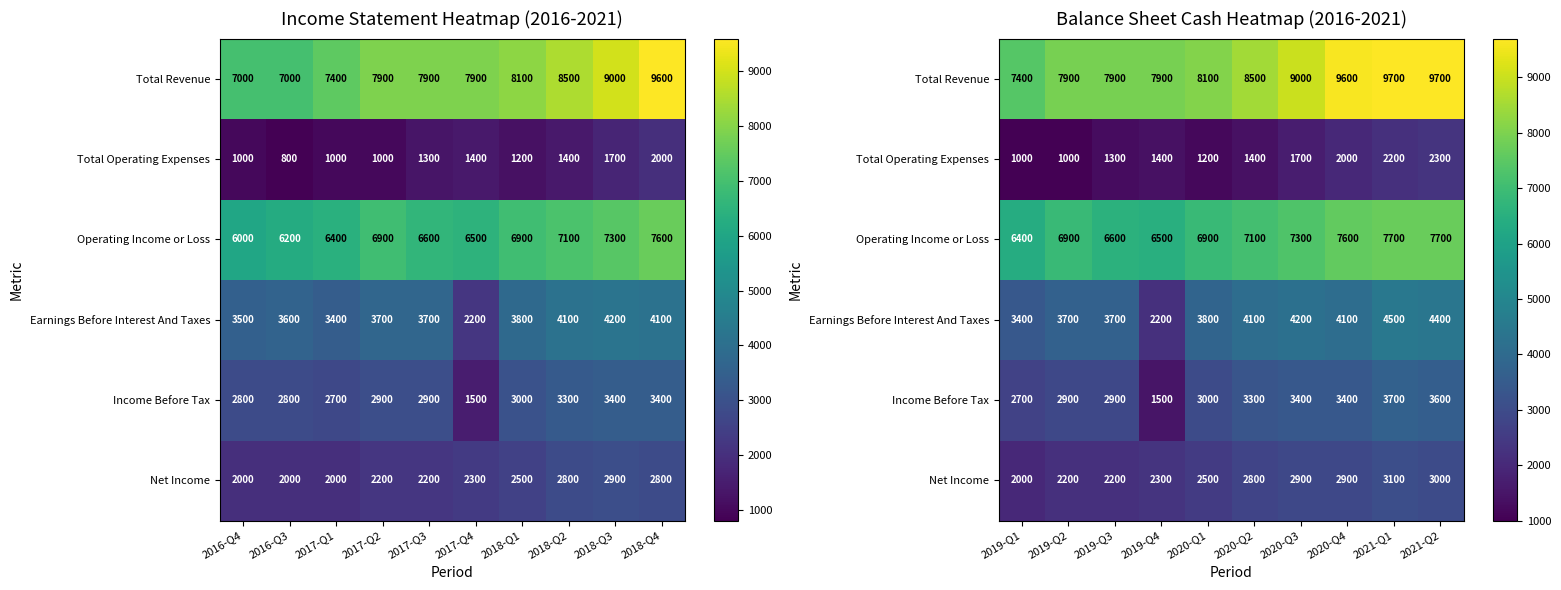

Which category has the highest value in the Net Income series?

2021-Q1